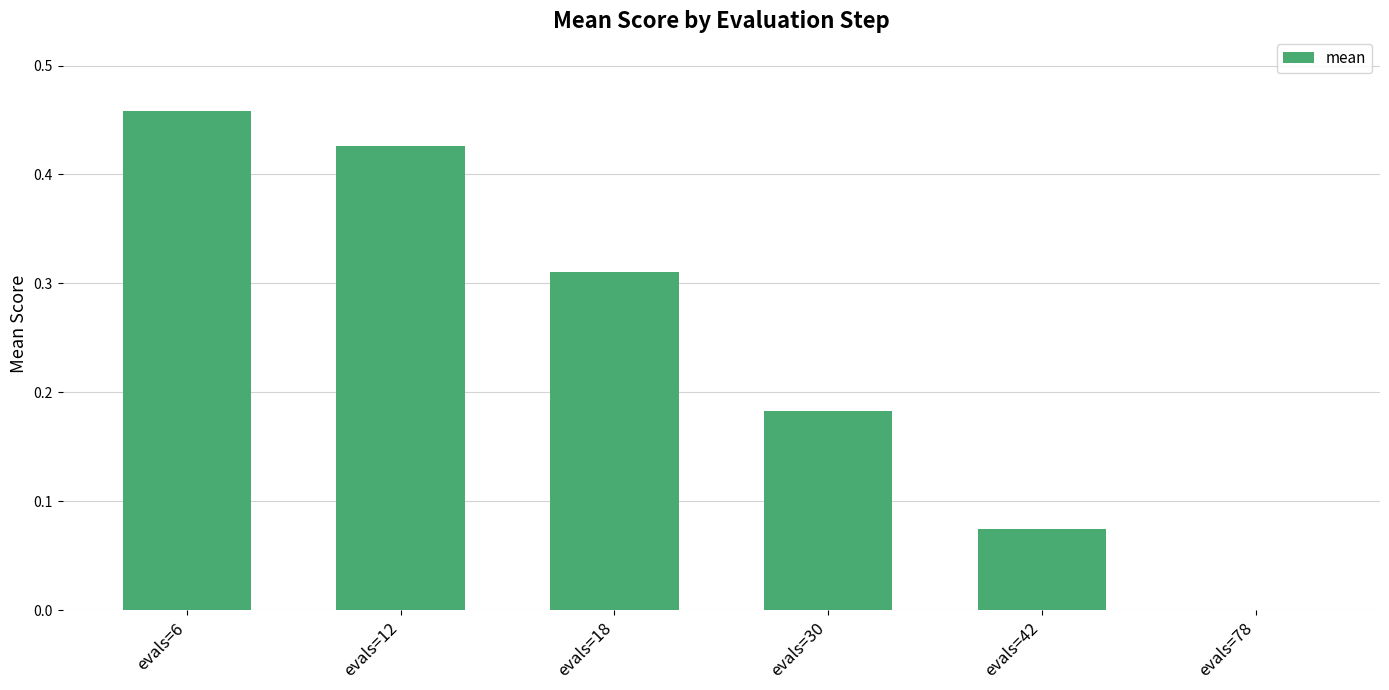

Between evals=78 and evals=30, which is larger?

evals=30